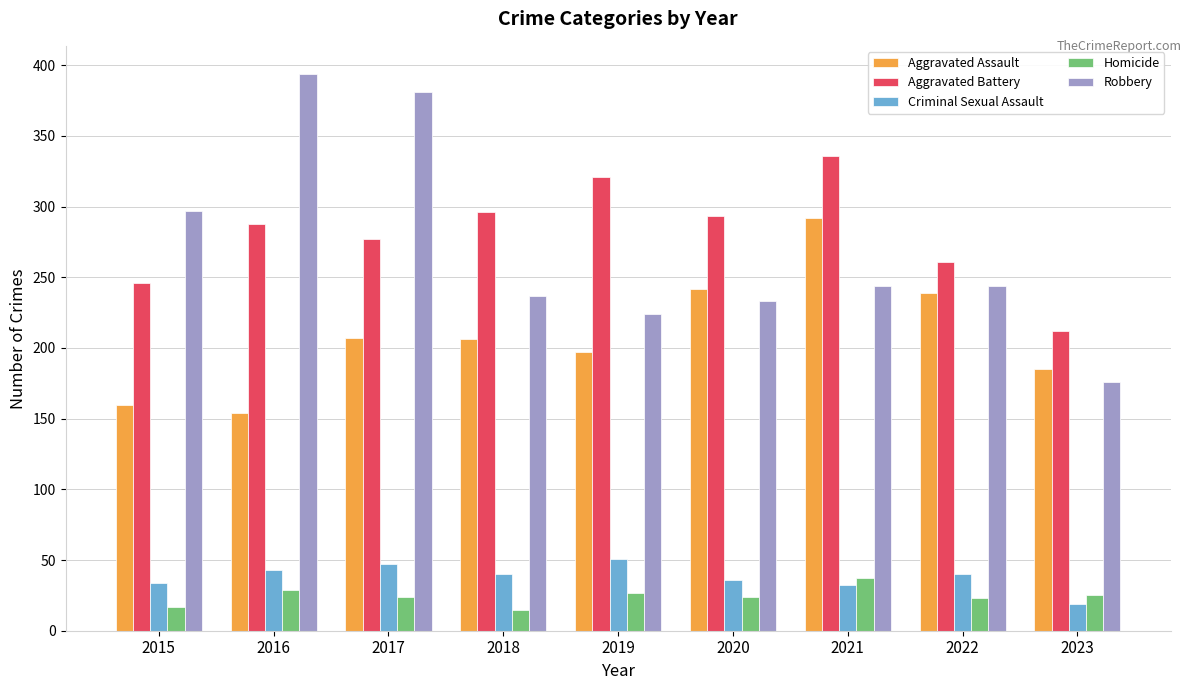

How many bars are there in each group?

5